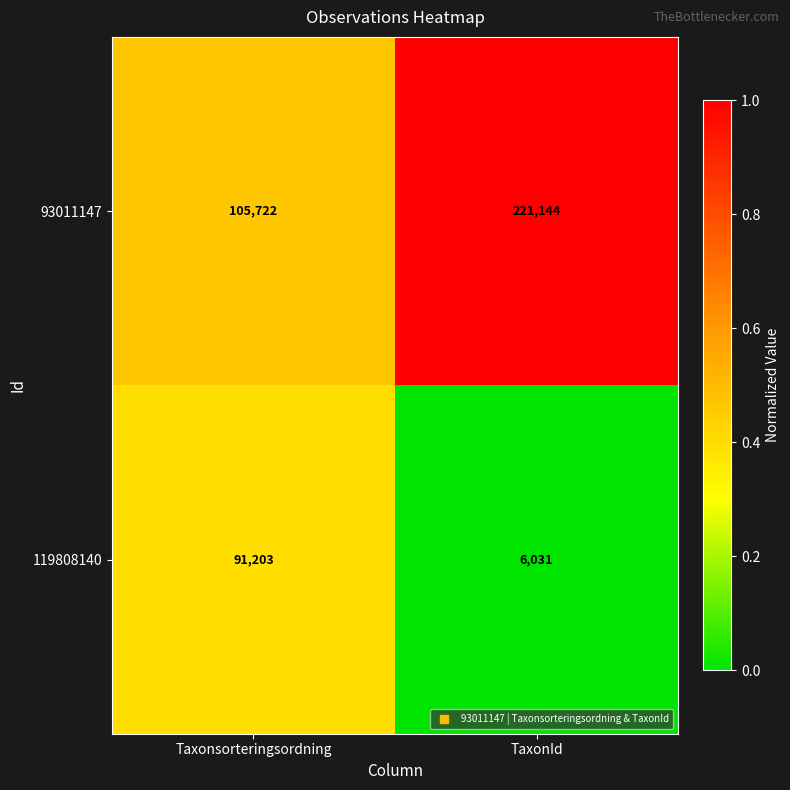

The 93011147 series shows 221144 at TaxonId. True or false?

True